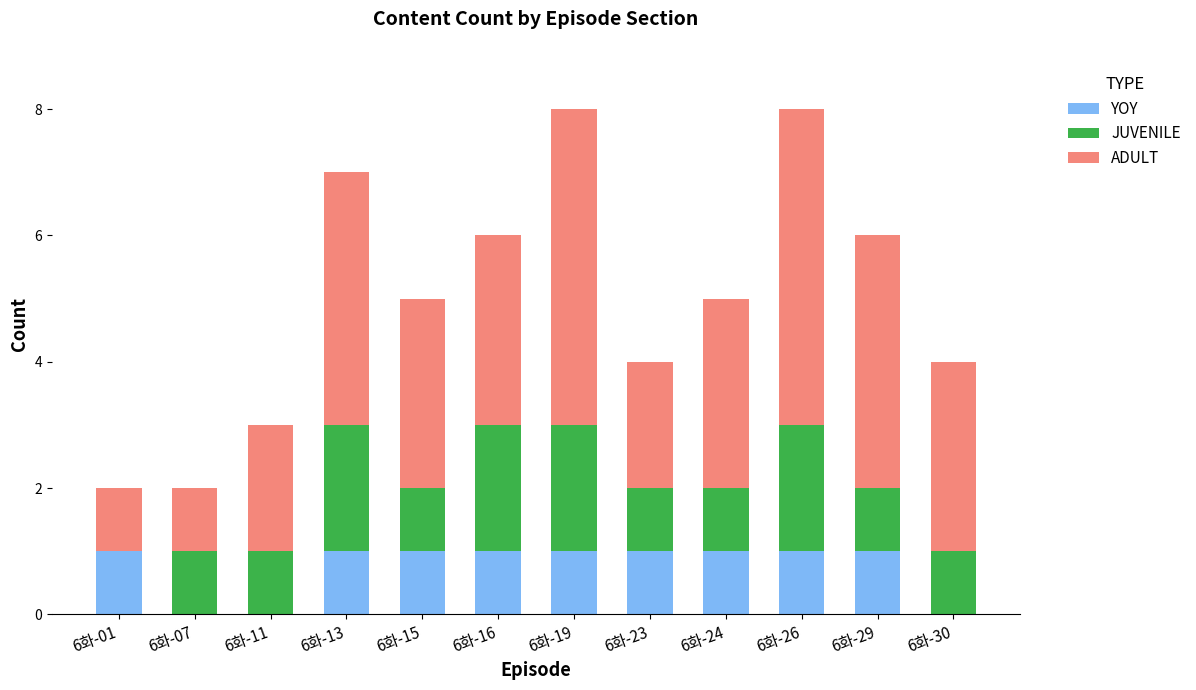

What is the total value across all series at 6화-26?

8